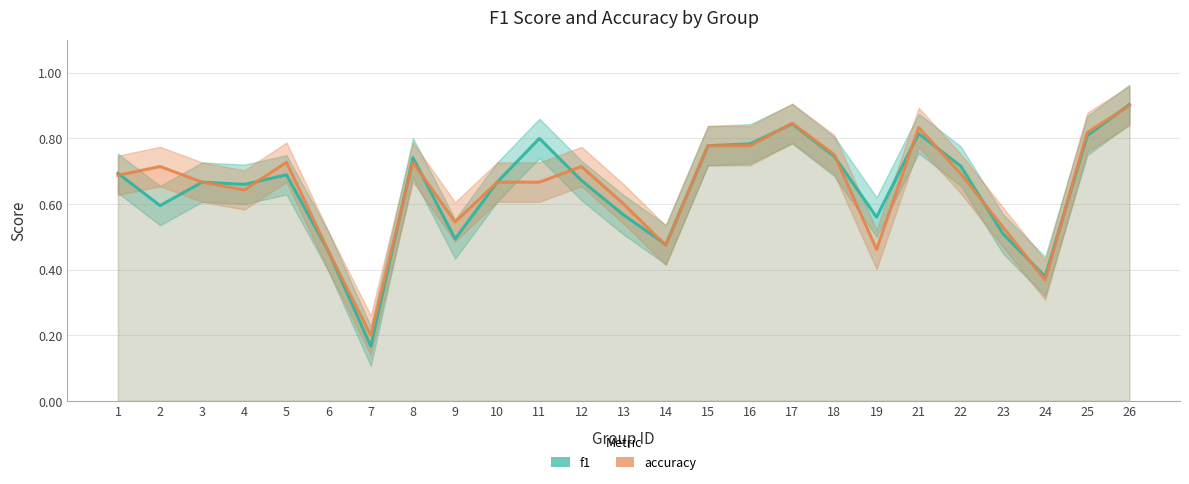

True or false: f1 has more than 0 points higher than both neighbors.

True